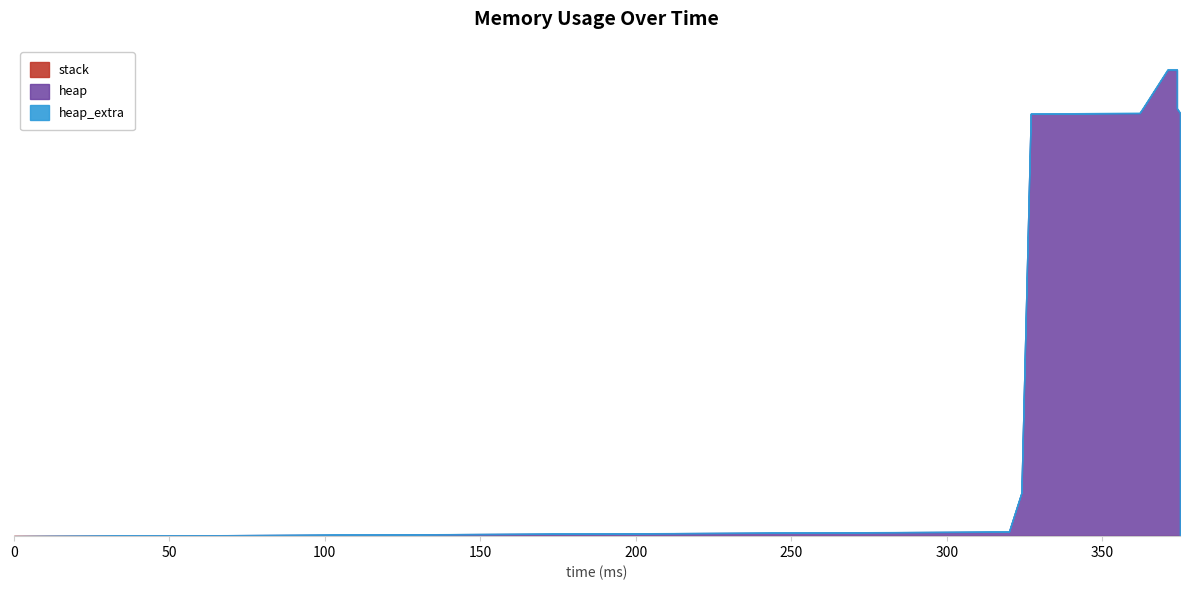

At how many categories does at least one series exceed 16726?

10